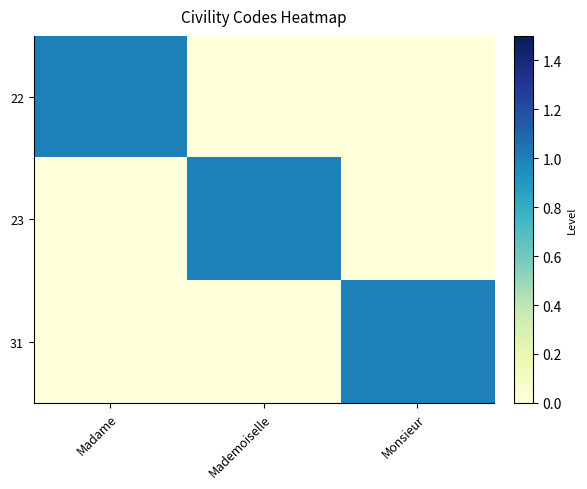

What is the maximum value shown in the chart?

1